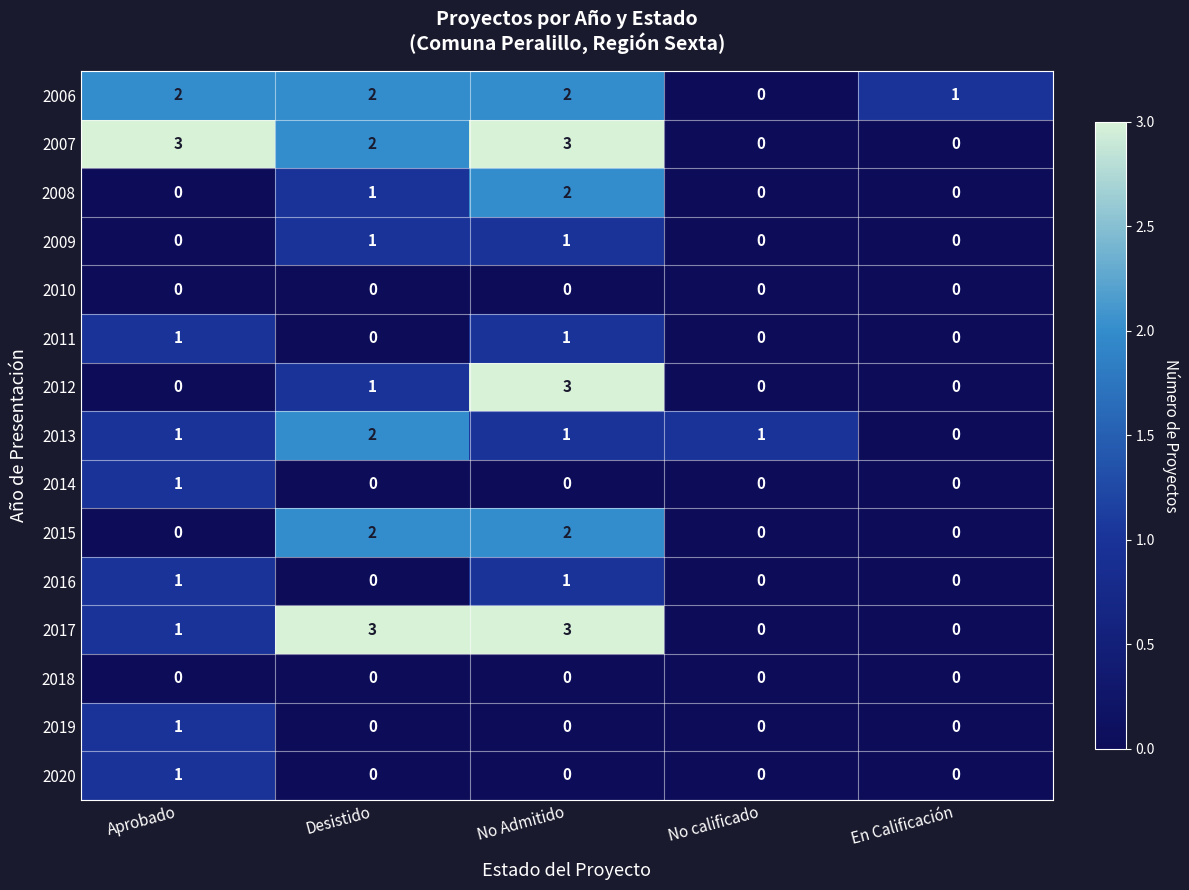

Read the 2017 value at No Admitido.

3